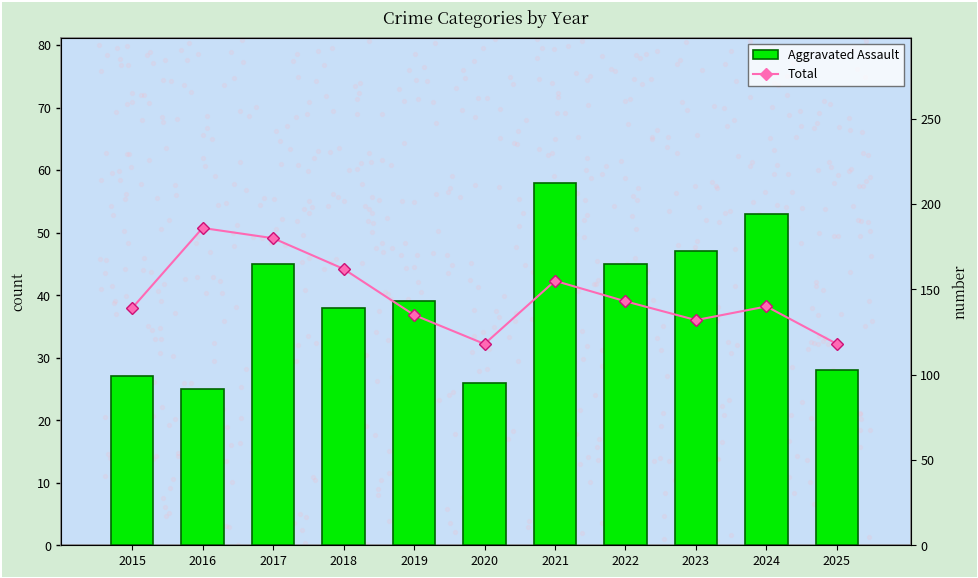

Is the value of Aggravated Assault at 2023 greater than the value of Total at 2019?

No